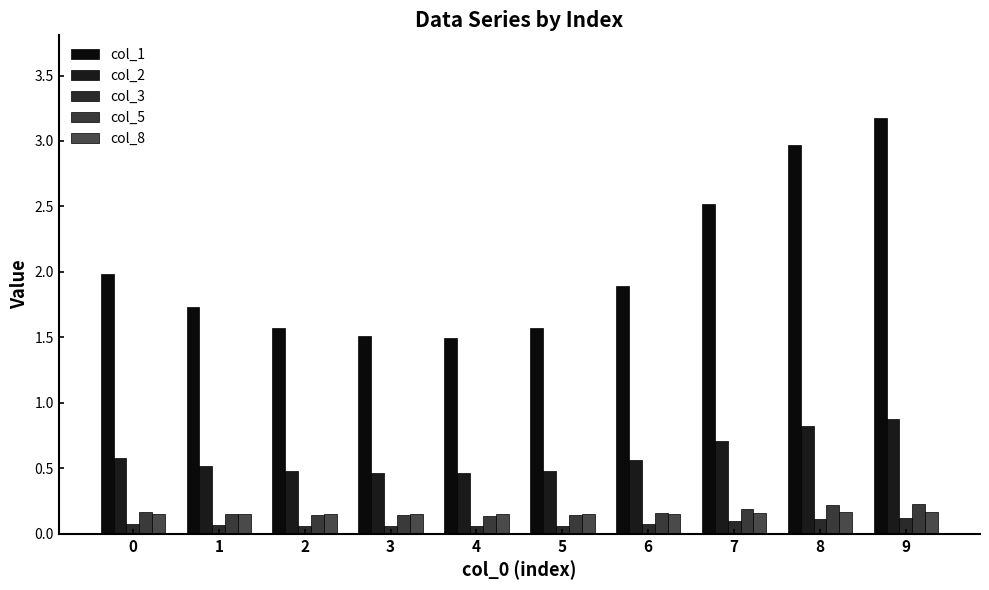

Between 1 and 2, which is larger?

1